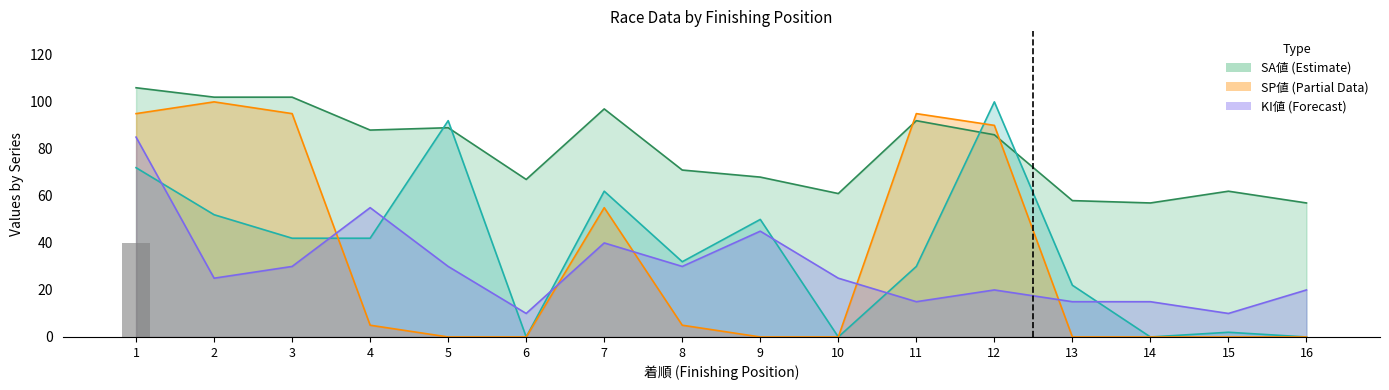

The chart shows a value of 0 at 16. True or false?

True